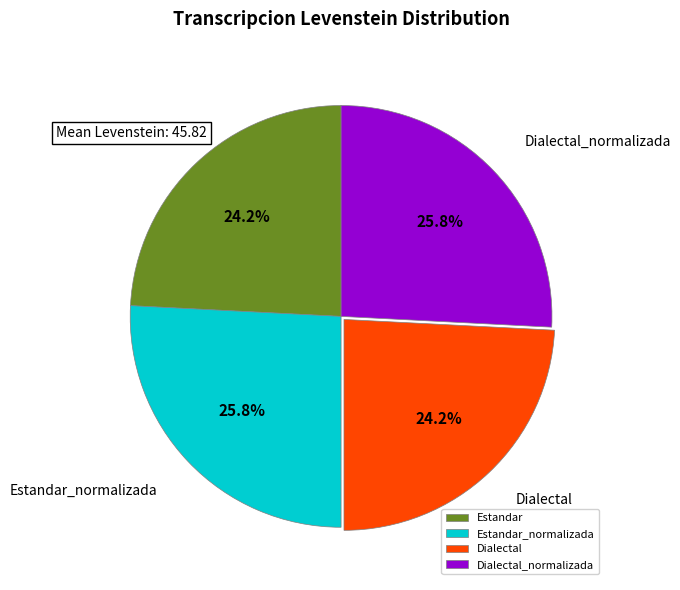

What is the total percentage of Dialectal_normalizada and Estandar?

50.0%